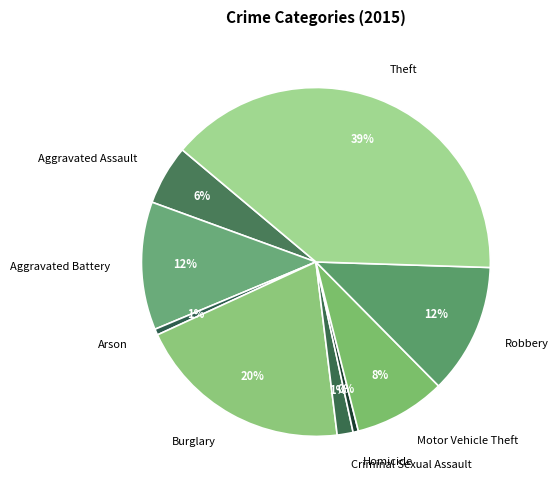

To the nearest percent, what is the difference between the largest and smallest slice percentages?

39%